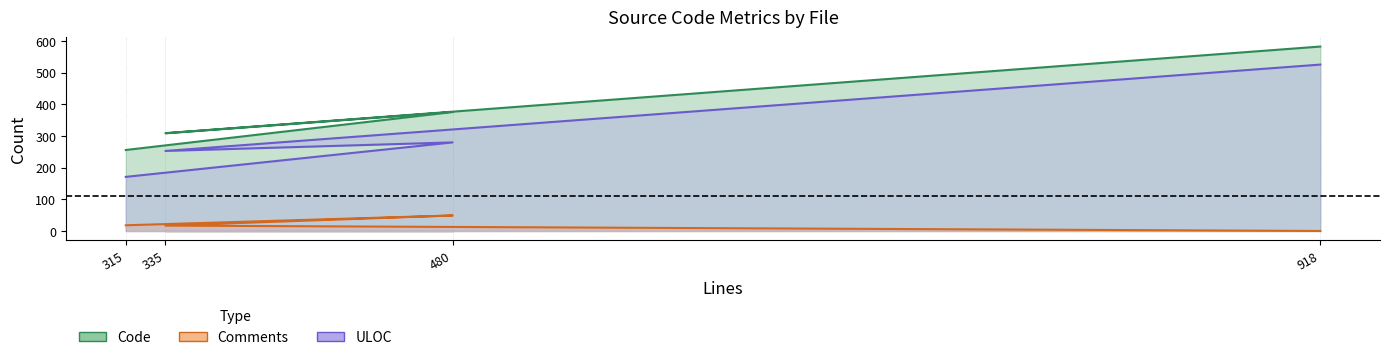

True or false: Code and Comments cross at least once.

False